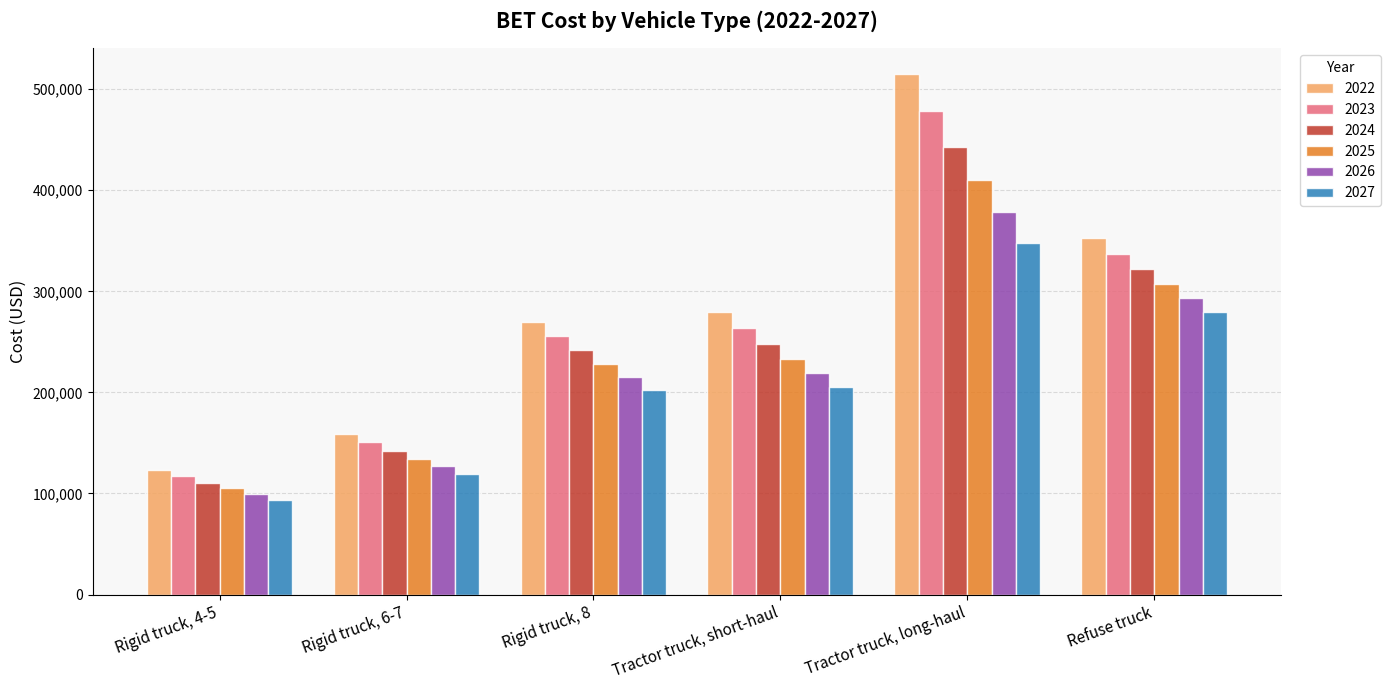

Where is 2022 nearest to the value 318853?

Refuse truck